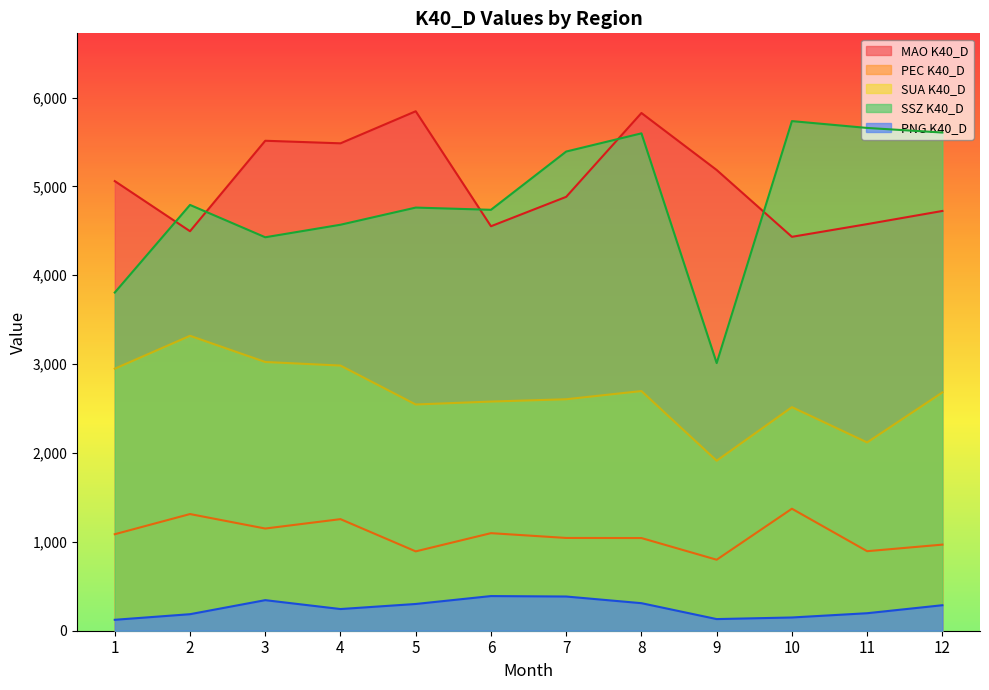

How many interior local valleys does the MAO K40_D series have?

4